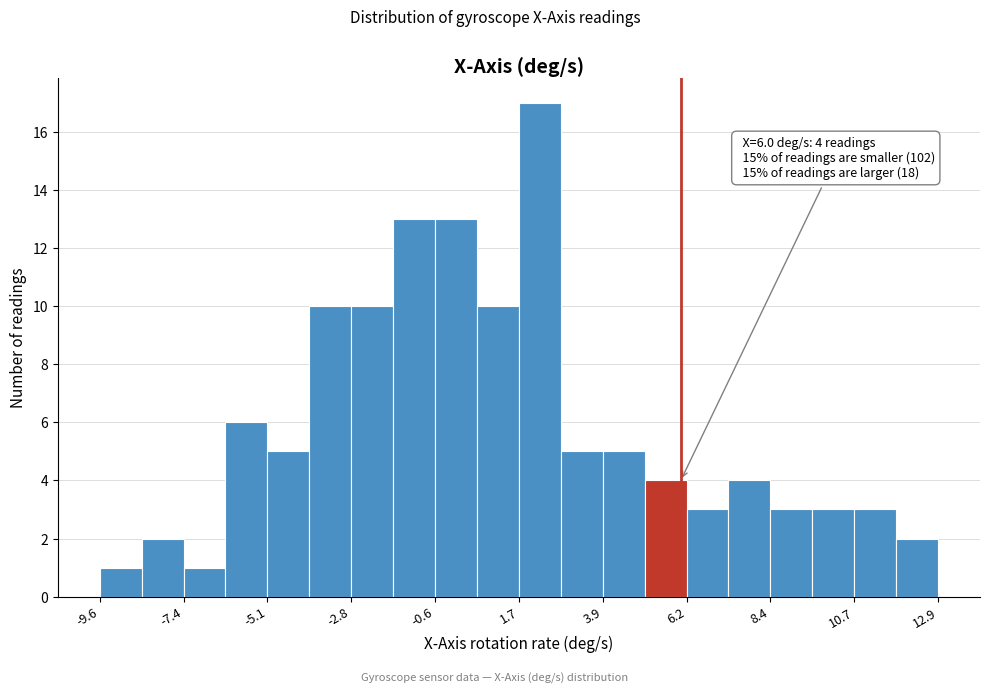

Read against the x-axis, roughly where is the centre of the tallest bar?

2.0